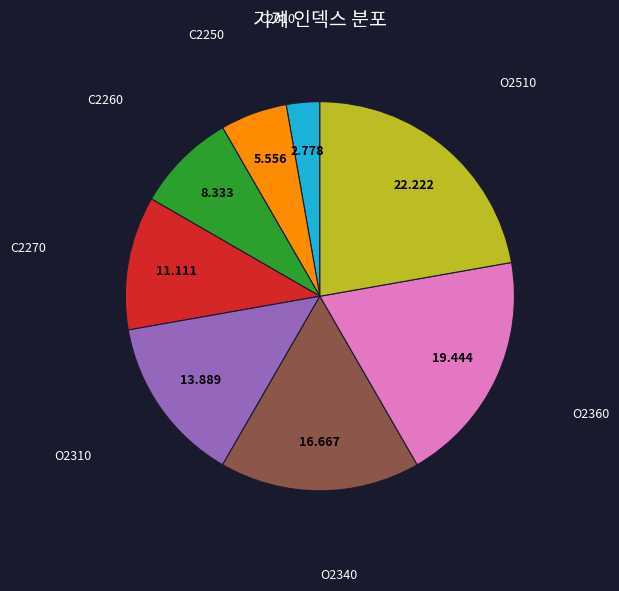

Is there any slice that represents more than half of the pie?

No